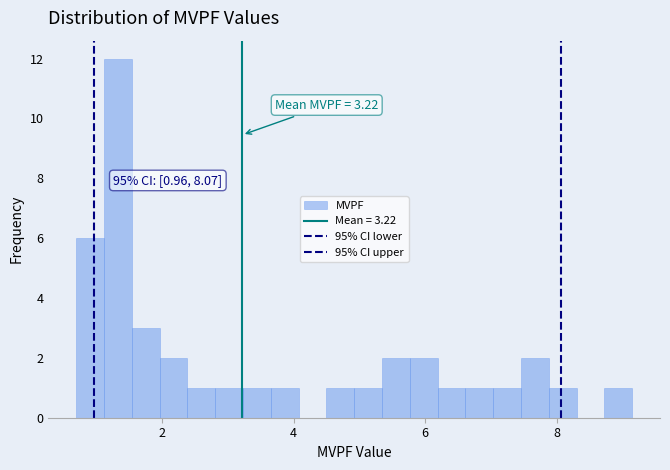

Read against the x-axis, roughly where is the centre of the tallest bar?

1.4